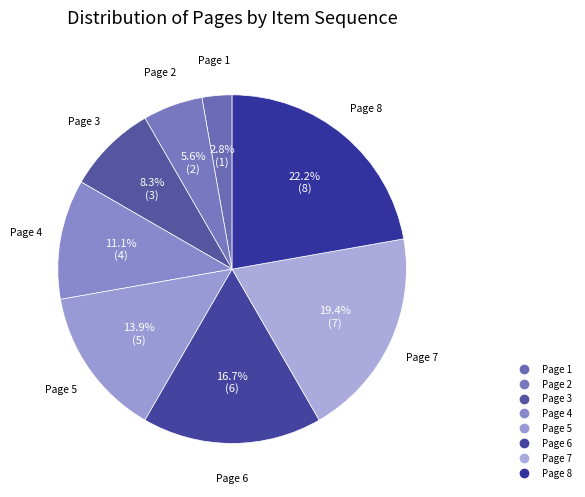

The Page 4 slice represents 1% of the pie. True or false?

False